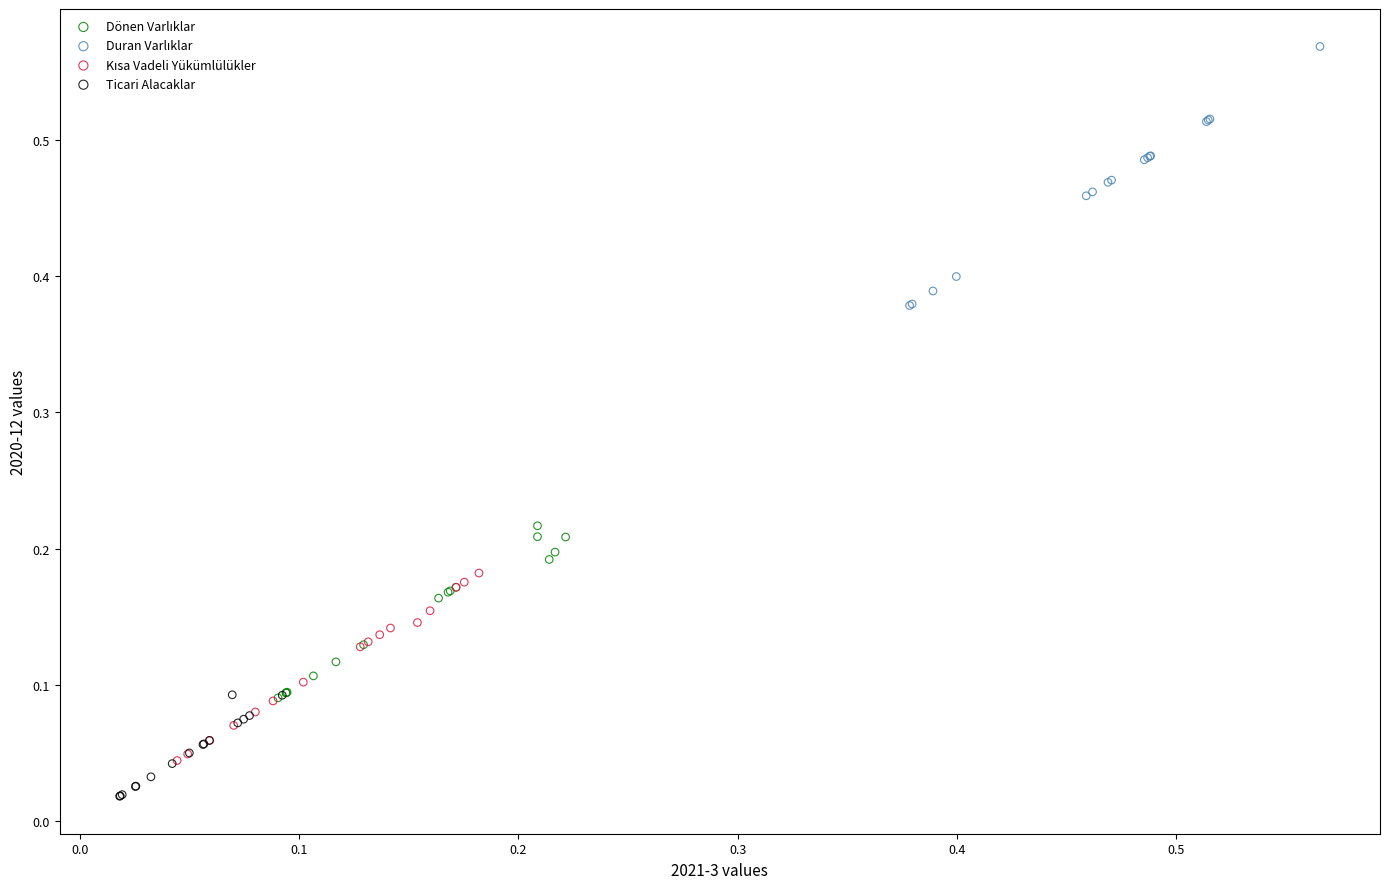

Which series reaches the minimum Y coordinate?

Ticari Alacaklar